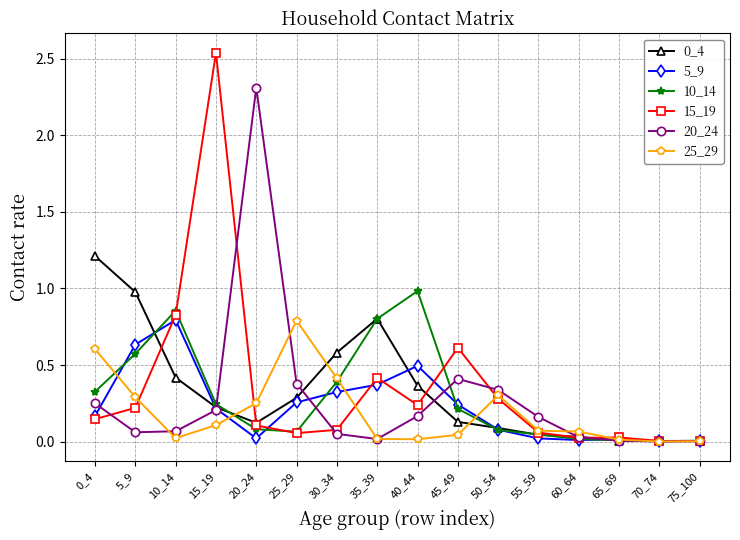

Does the chart have visible grid lines?

Yes